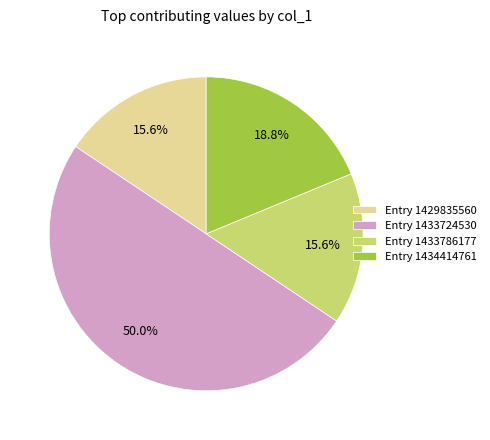

Is Entry 1429835560 the majority of the pie?

No